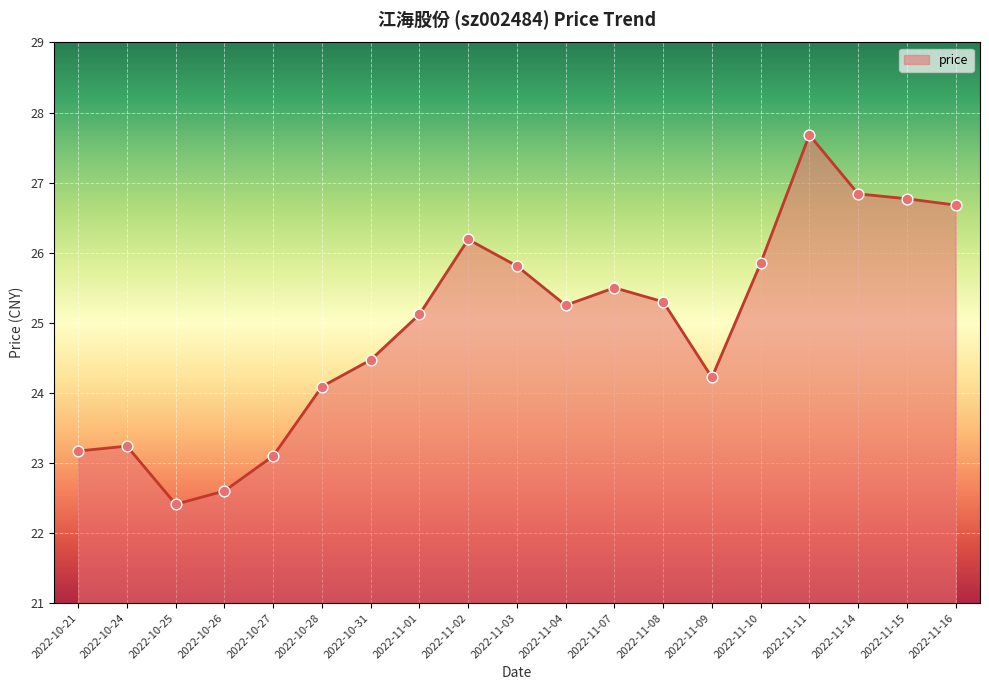

Between 2022-10-27 and 2022-10-21, which is larger?

2022-10-21